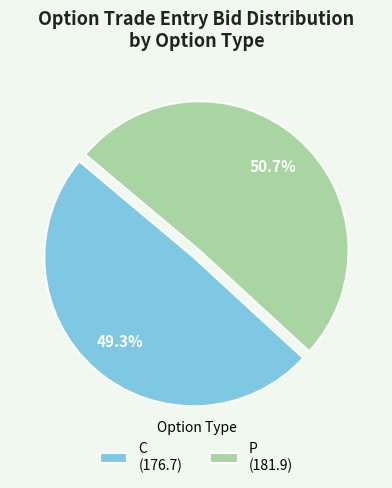

Is the sum of P (181.9) and C (176.7) greater than half?

Yes